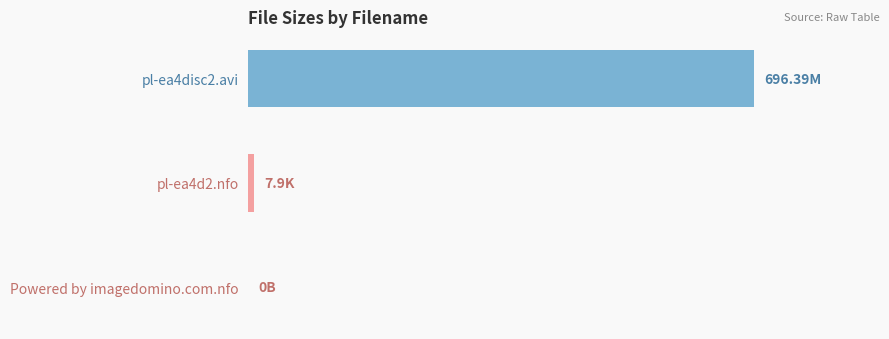

What is the difference between the maximum and minimum values?

696.4